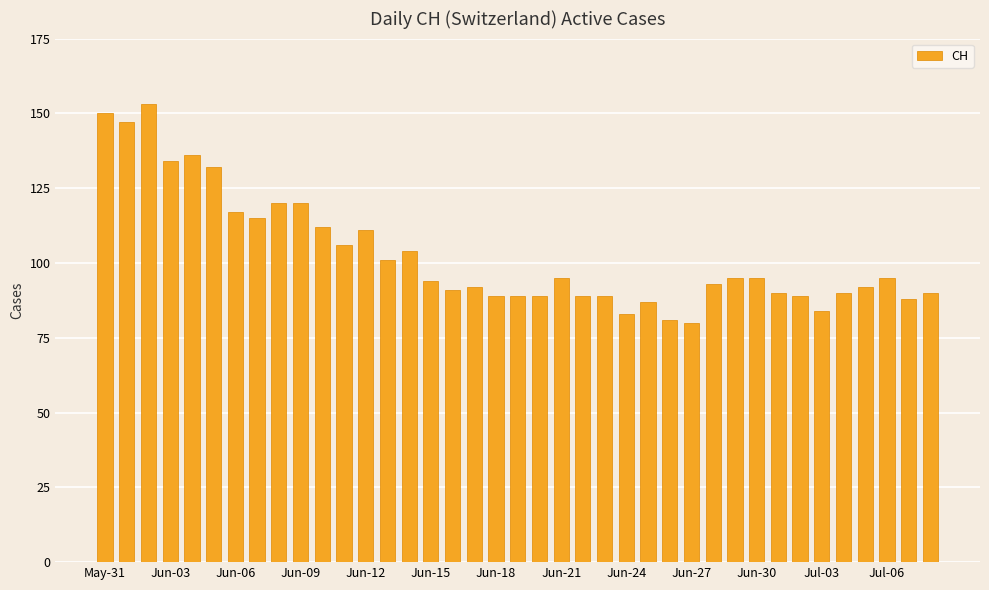

What is the minimum value shown in the chart?

80